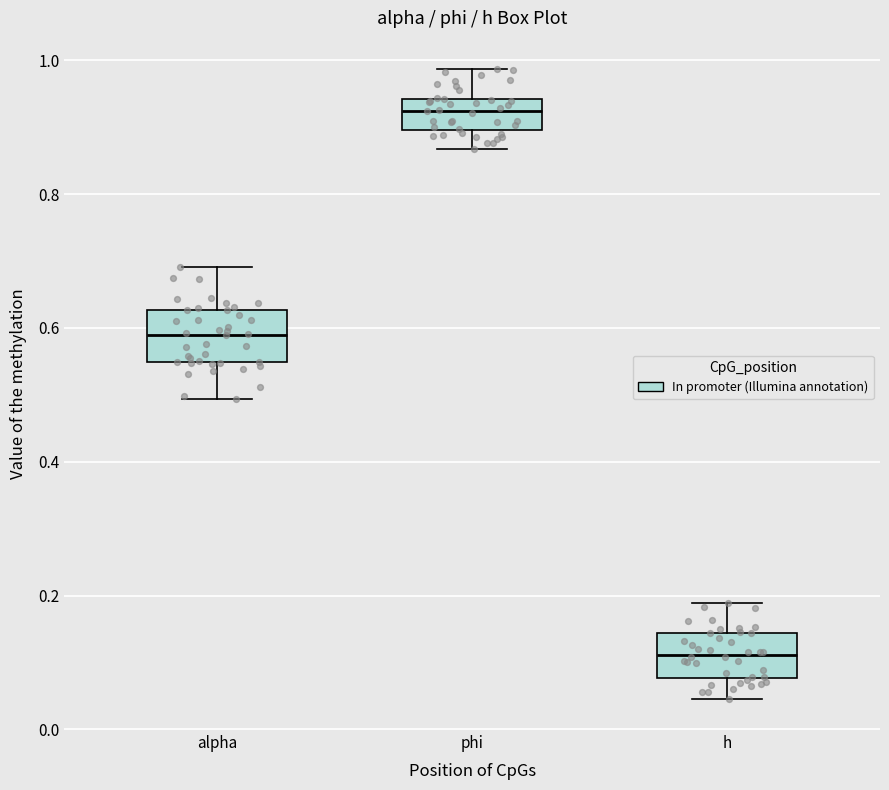

Which box has the highest median line?

phi